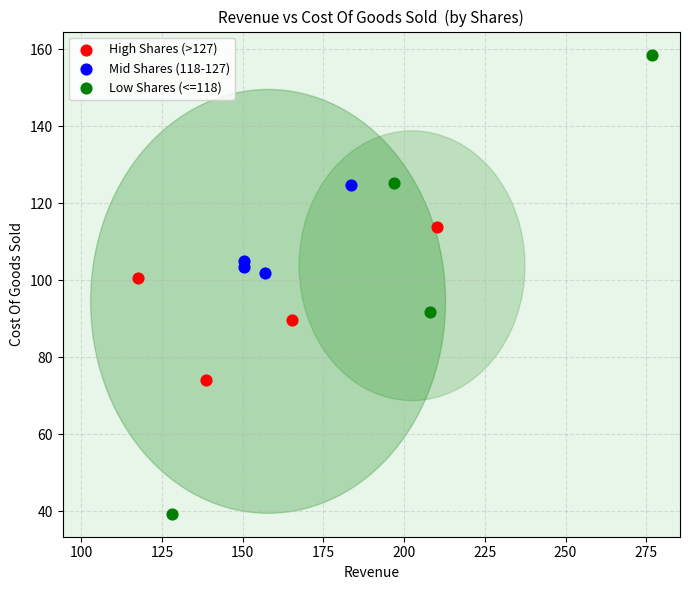

Which series has the largest Y range (max minus min)?

Low Shares (<=118)